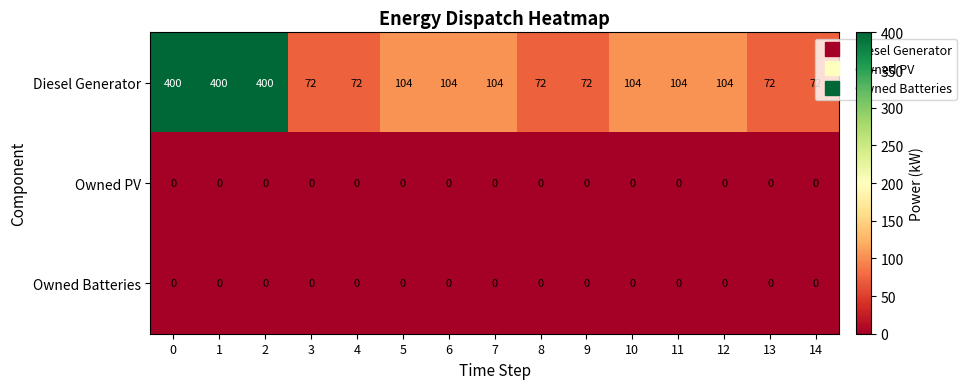

What is the difference between the highest and lowest values at 0?

400